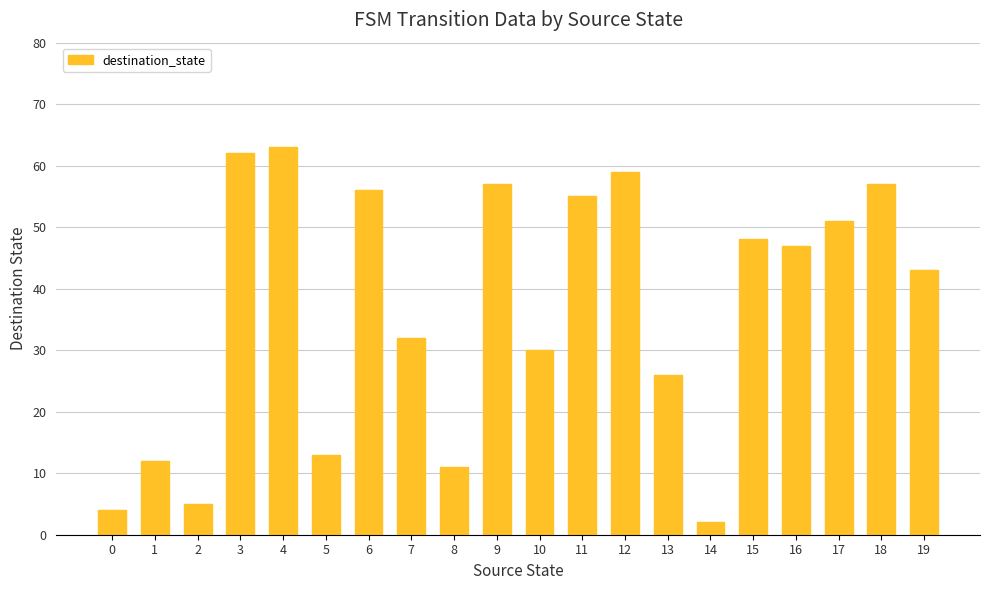

The value at 3 is 62. True or false?

True